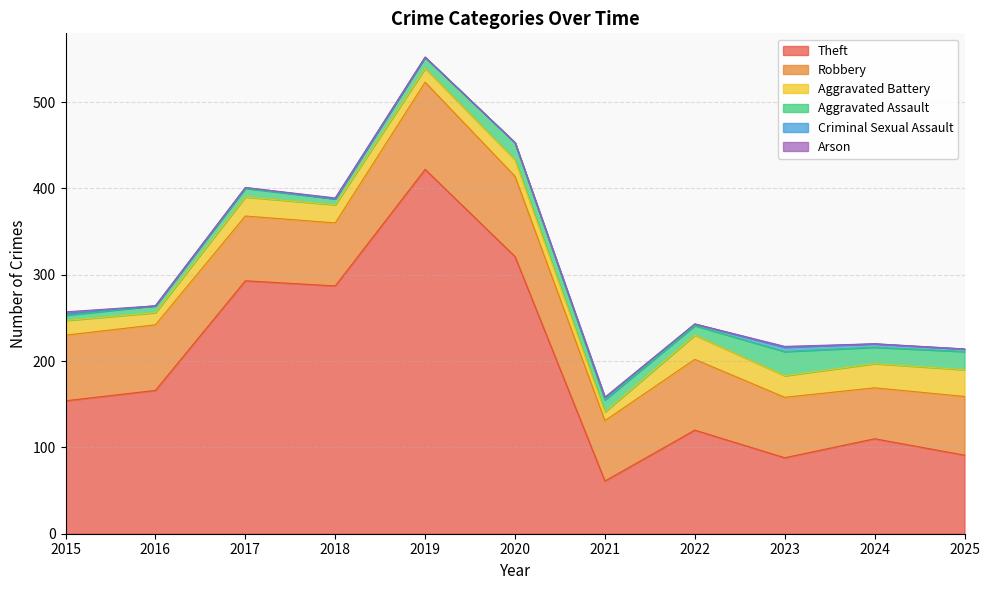

What is the highest value of the Theft series?

422